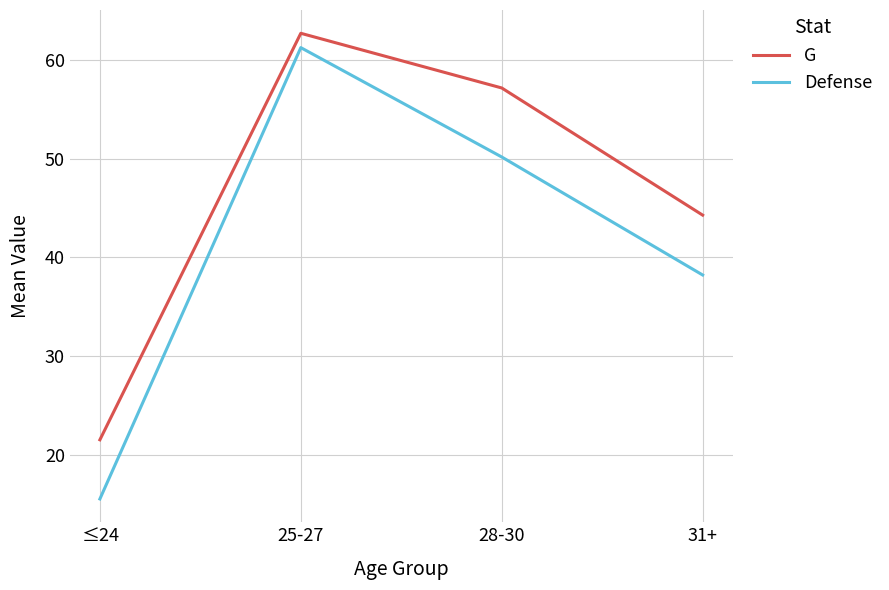

What is the minimum value for G?

21.5